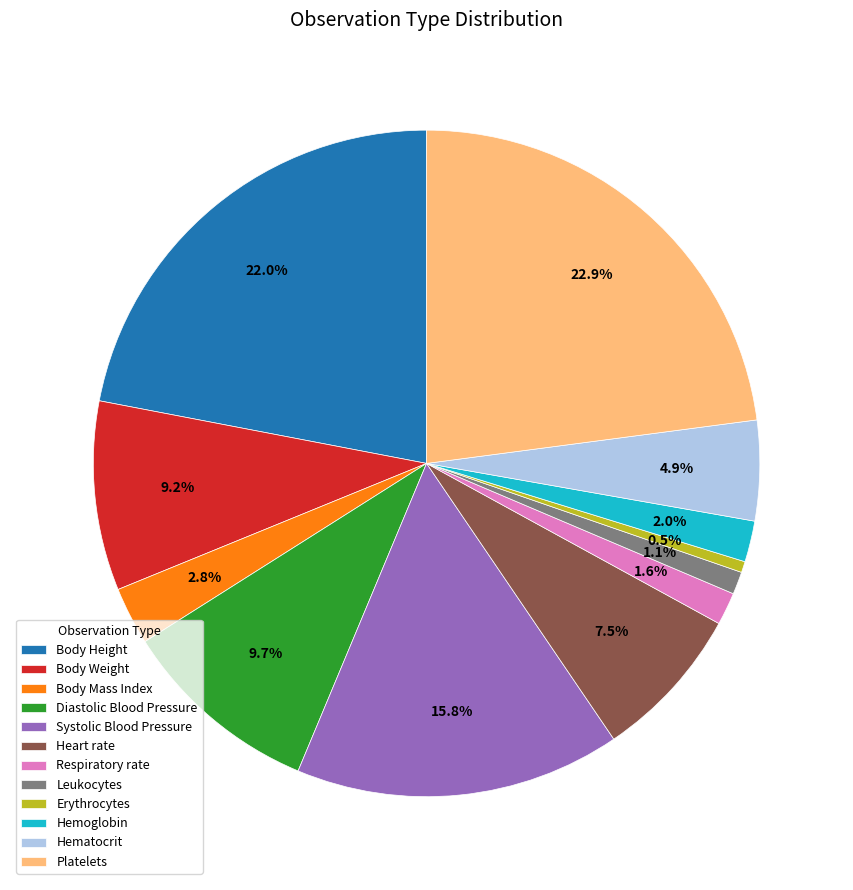

Combined, do Leukocytes and Body Mass Index account for over 50%?

No